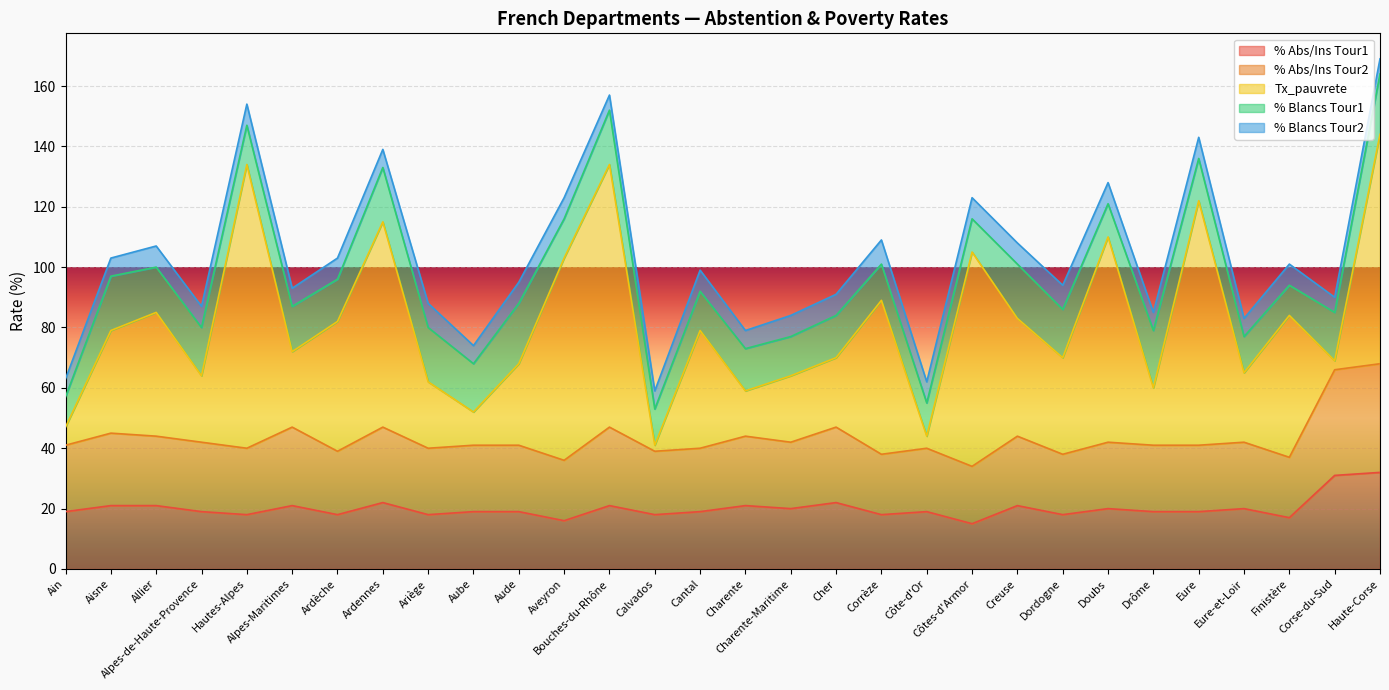

Reading left to right, extract all data points from this chart.

% Abs/Ins Tour1: 19	21	21	19	18	21	18	22	18	19	19	16	21	18	19	21	20	22	18	19	15	21	18	20	19	19	20	17	31	32
% Abs/Ins Tour2: 22	24	23	23	22	26	21	25	22	22	22	20	26	21	21	23	22	25	20	21	19	23	20	22	22	22	22	20	35	36
Tx_pauvrete: 6	34	41	22	94	25	43	68	22	11	27	67	87	2	39	15	22	23	51	4	71	39	32	68	19	81	23	47	3	76
% Blancs Tour1: 10	18	15	16	13	15	14	18	18	16	20	13	18	12	13	14	13	14	12	11	11	18	16	11	19	14	12	10	16	20
% Blancs Tour2: 6	6	7	7	7	6	7	6	8	6	7	7	5	6	7	6	7	7	8	7	7	7	8	7	6	7	6	7	5	5